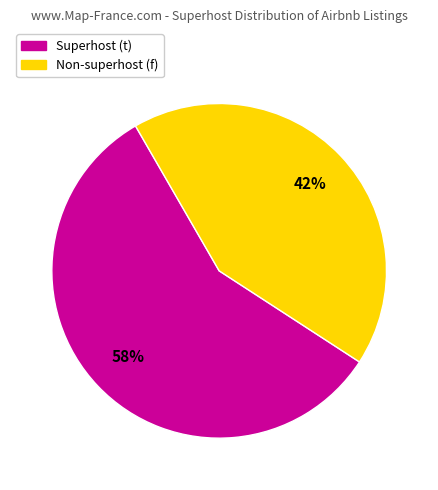

What is the smallest slice in the pie chart?

Non-superhost (f)